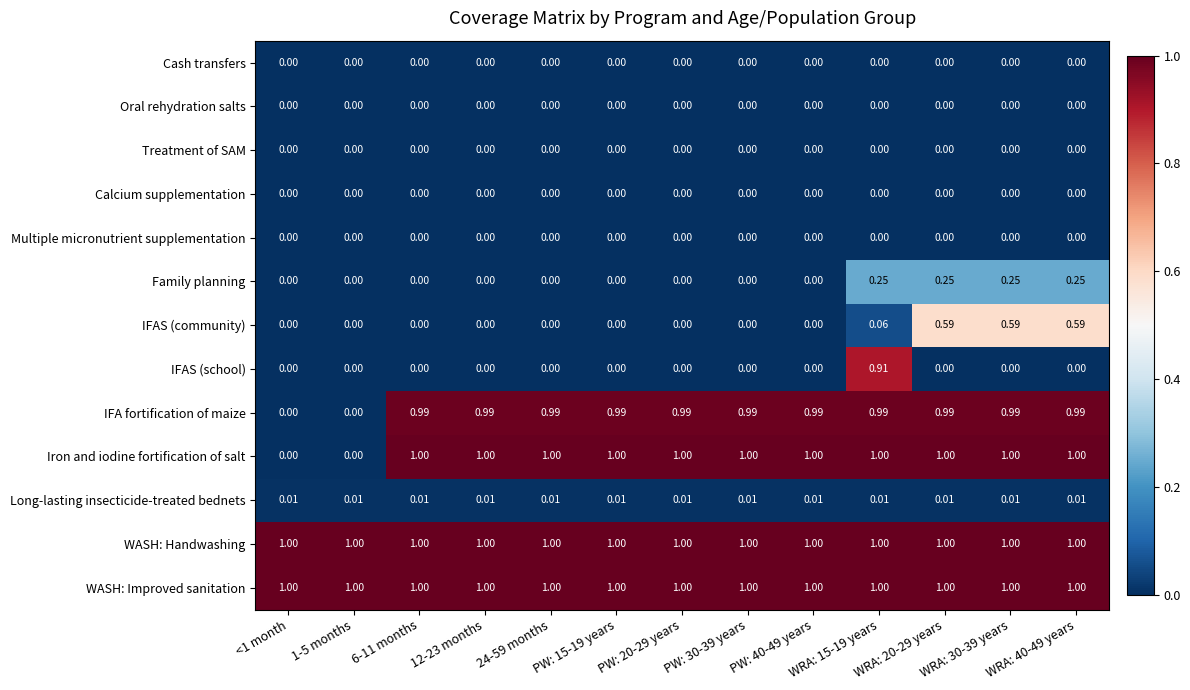

Which series has the largest range (max minus min)?

Iron and iodine fortification of salt